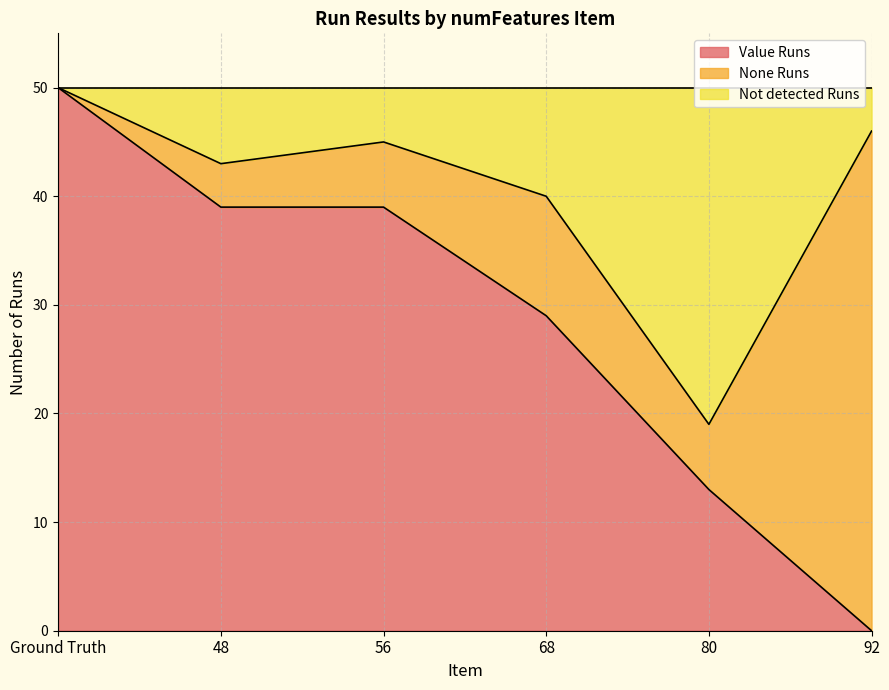

Which category has the lowest value in the Value Runs series?

92